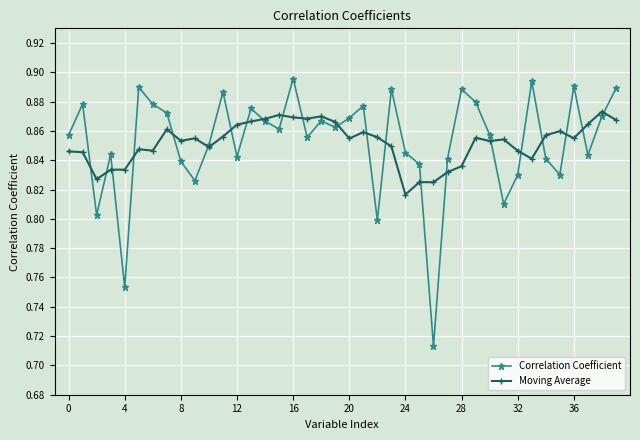

True or false: Moving Average has more than 1 interior local peaks.

True